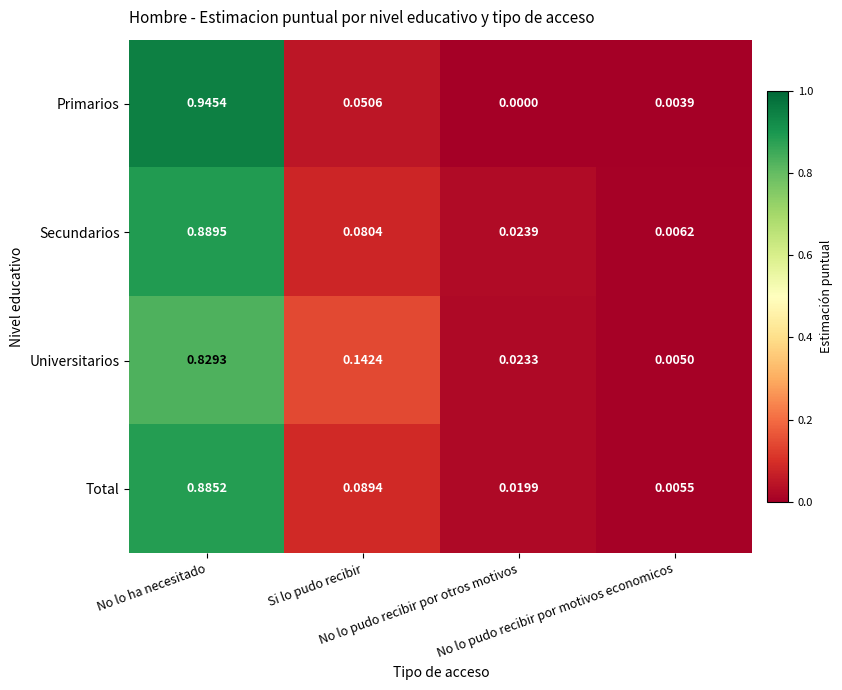

List the series in order of their peak value, highest first.

Primarios, Secundarios, Total, Universitarios